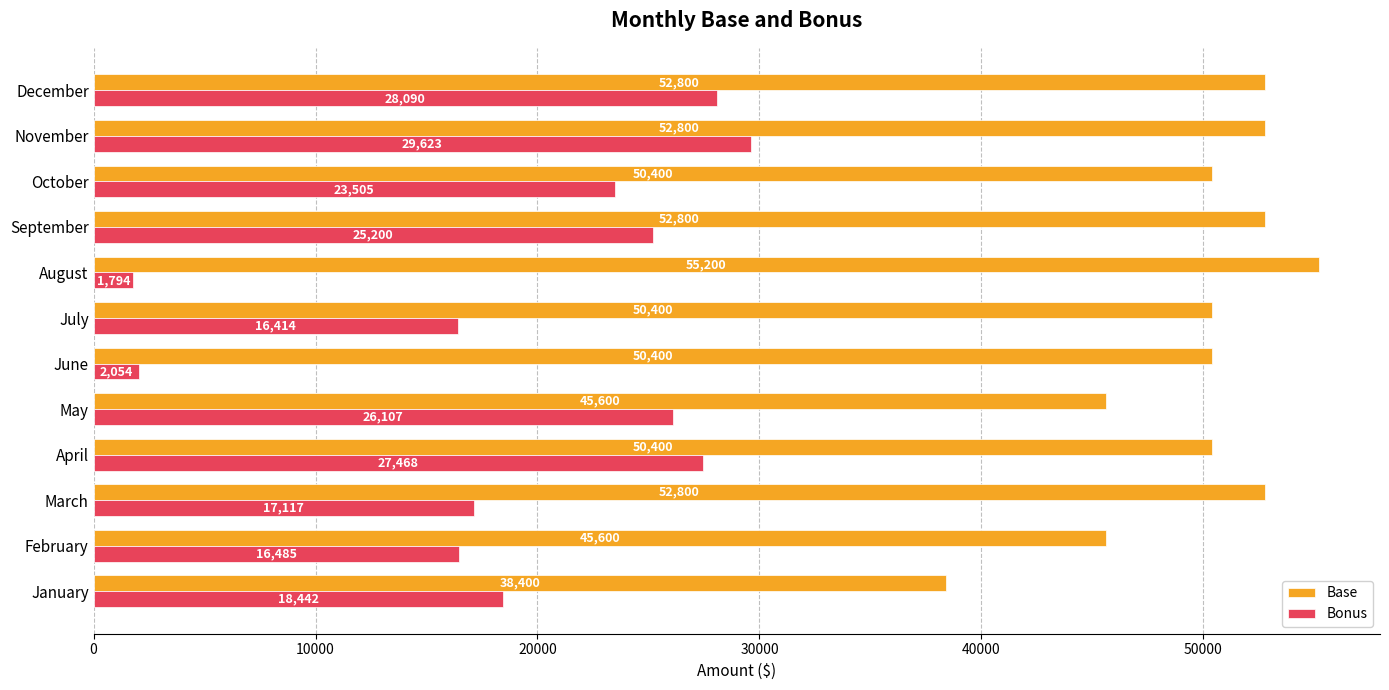

What is the highest value of the Bonus series?

29623